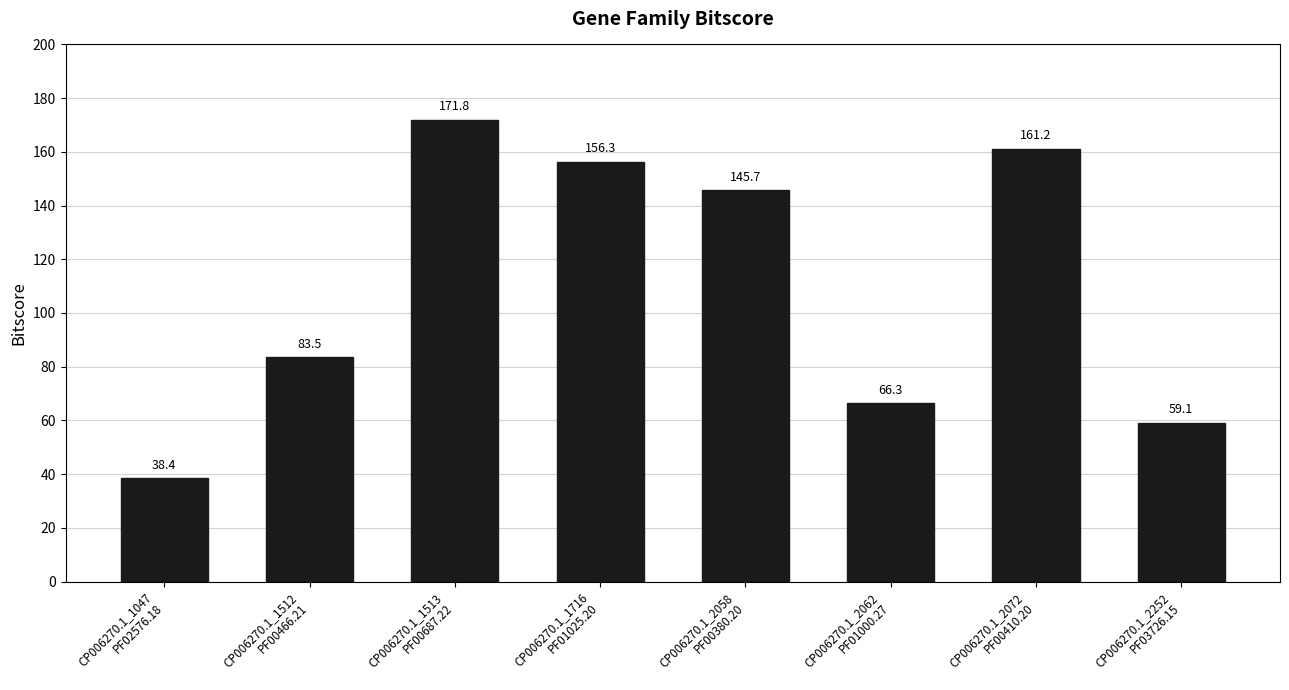

True or false: the data shows 145.7 at CP006270.1_2058
PF00380.20.

True